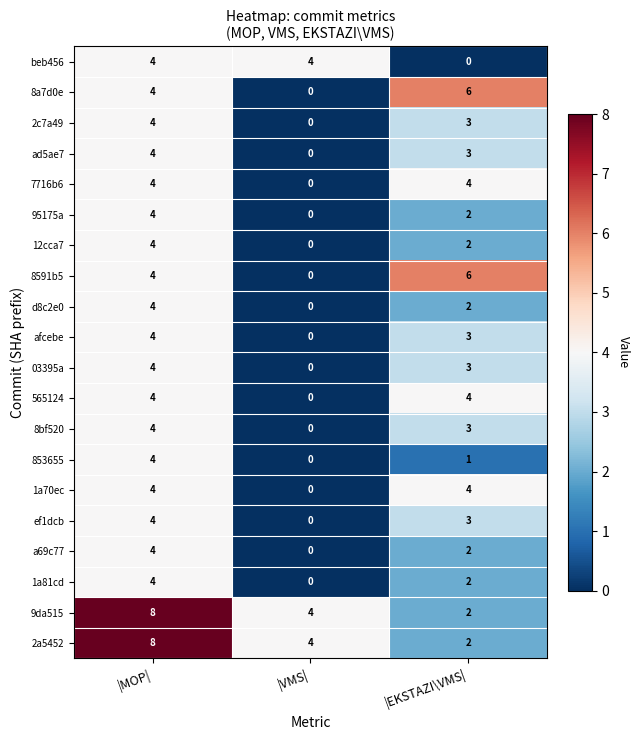

Which category has the highest value across all series?

|MOP|